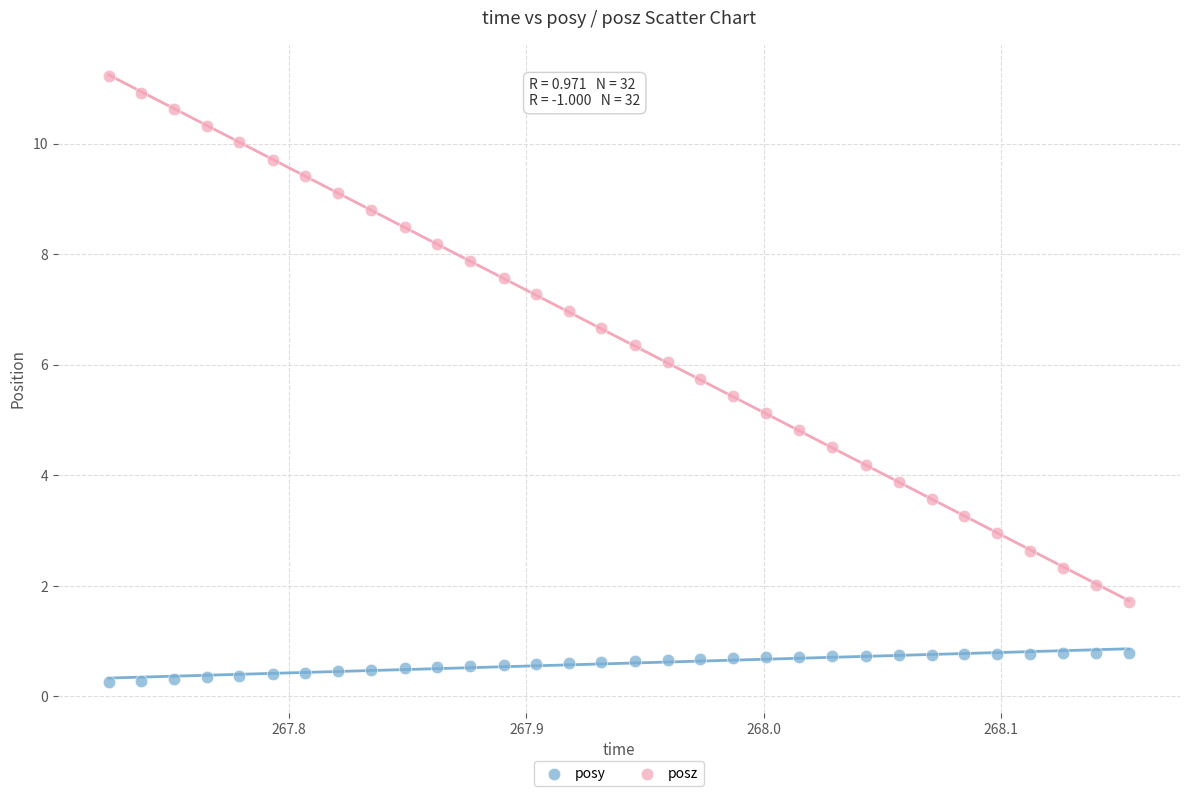

What are all the series names shown in the legend?

posy, posz